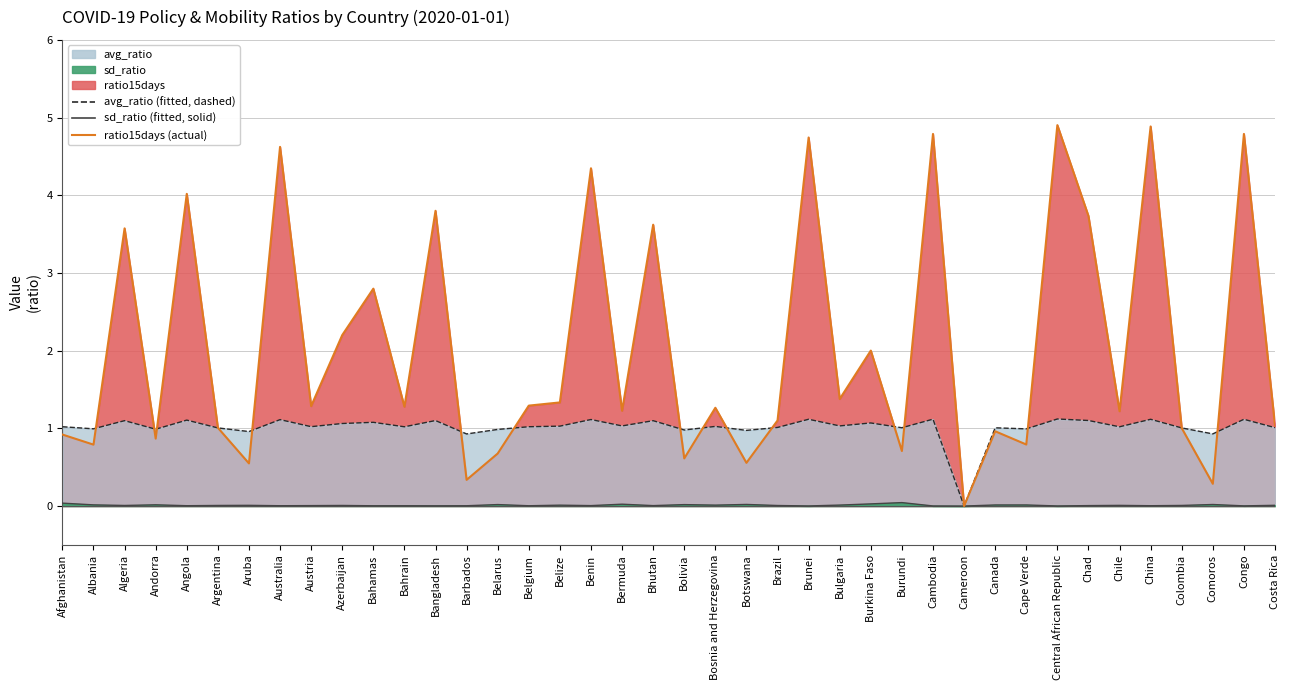

True or false: ratio15days (line) and sd_ratio (line) intersect in this chart.

False